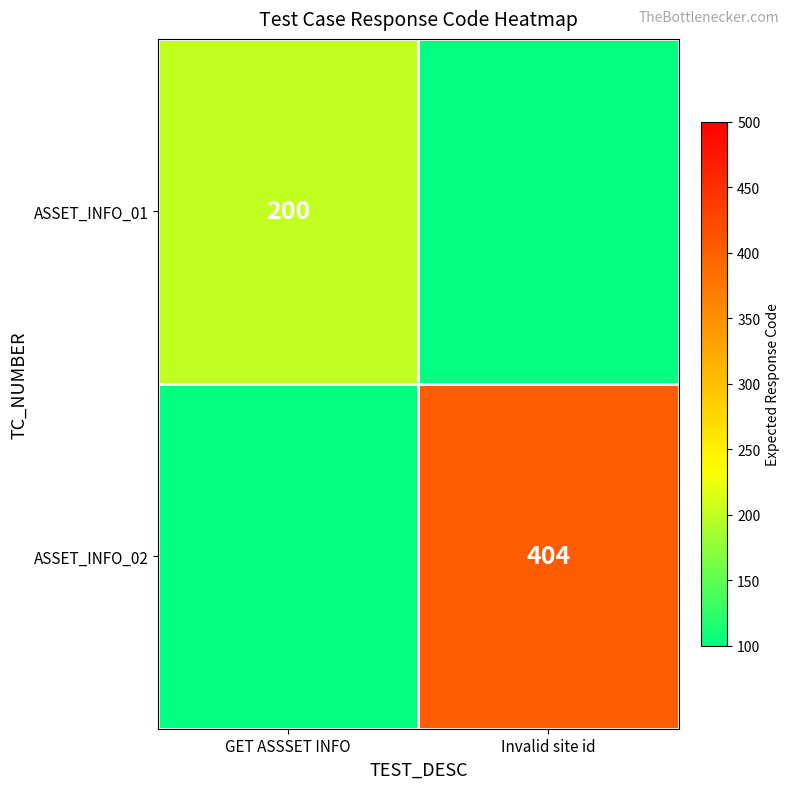

Is it true that ASSET_INFO_02 equals 404 at Invalid site id?

True